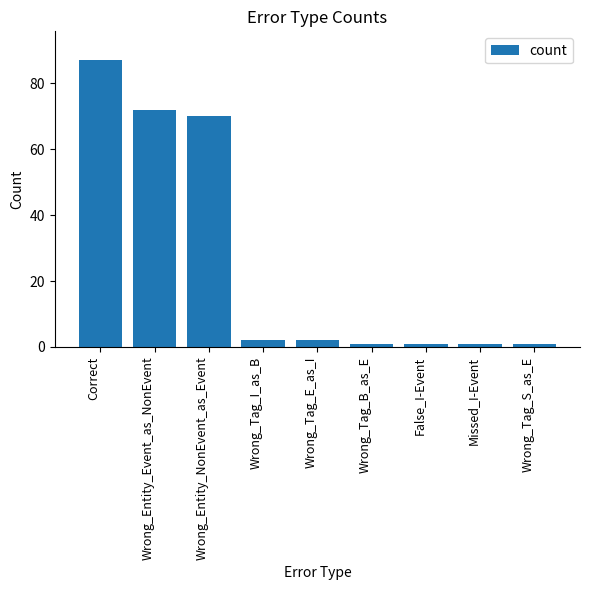

What is the label of the 5th bar from the left?

Wrong_Tag_E_as_I